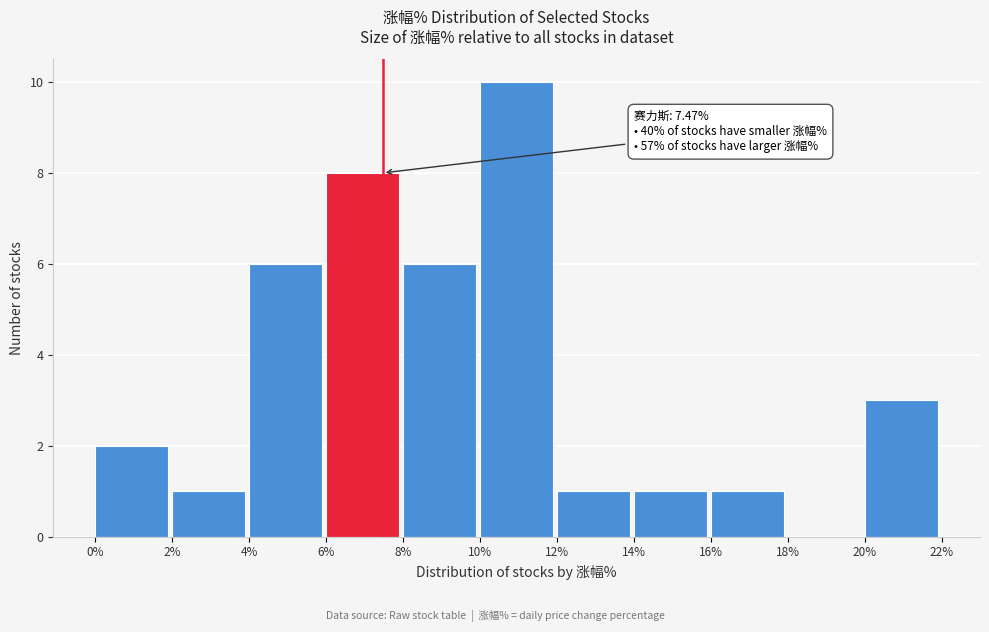

Which range on the x-axis has the tallest bar?

10% to 12%